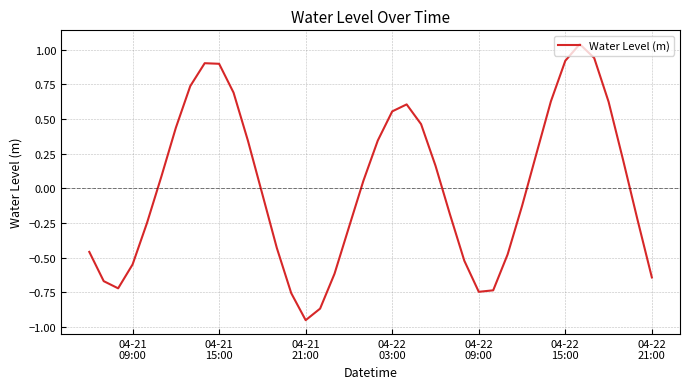

How many interior local peaks (higher than both neighbors) does the data have?

3